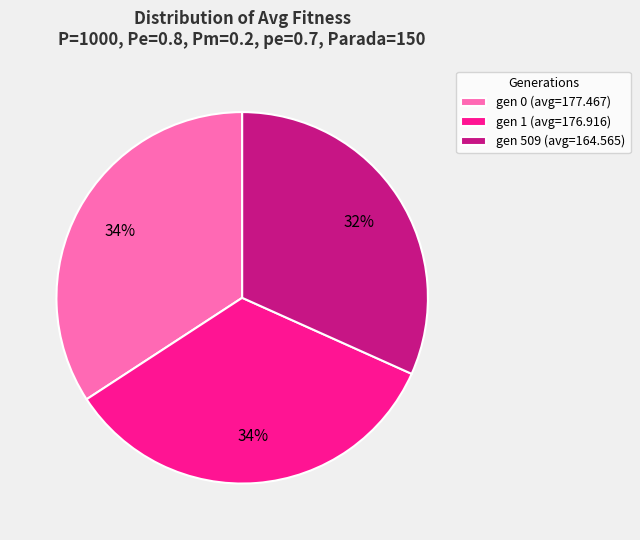

How many slices are in this pie chart?

3